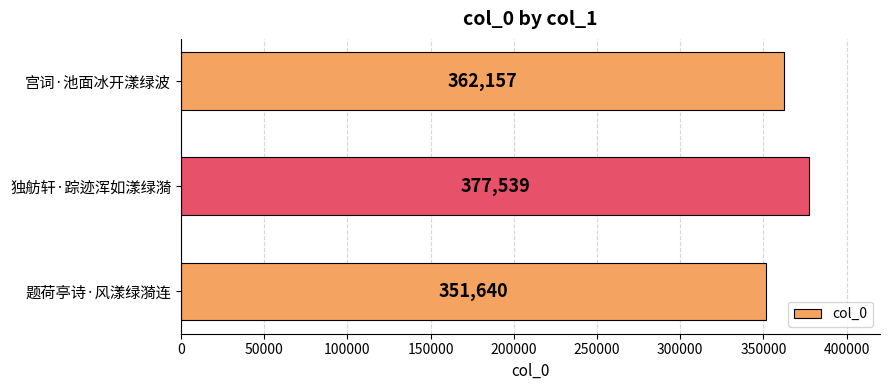

Which category has the highest value across all series?

独舫轩·踪迹浑如漾绿漪